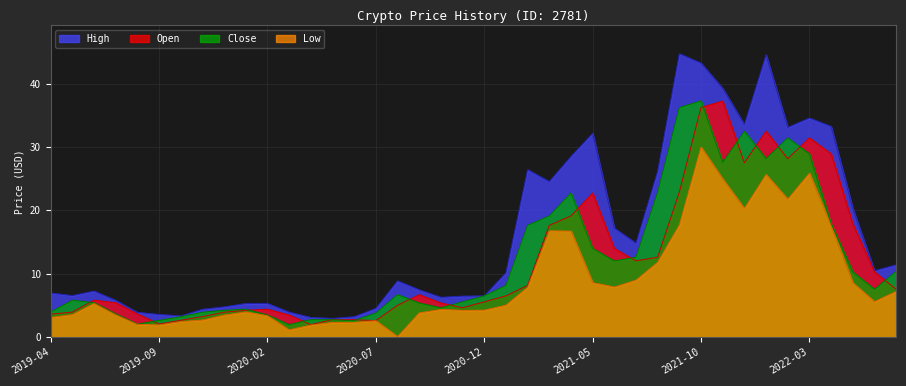

How many categories are shown in the chart?

40